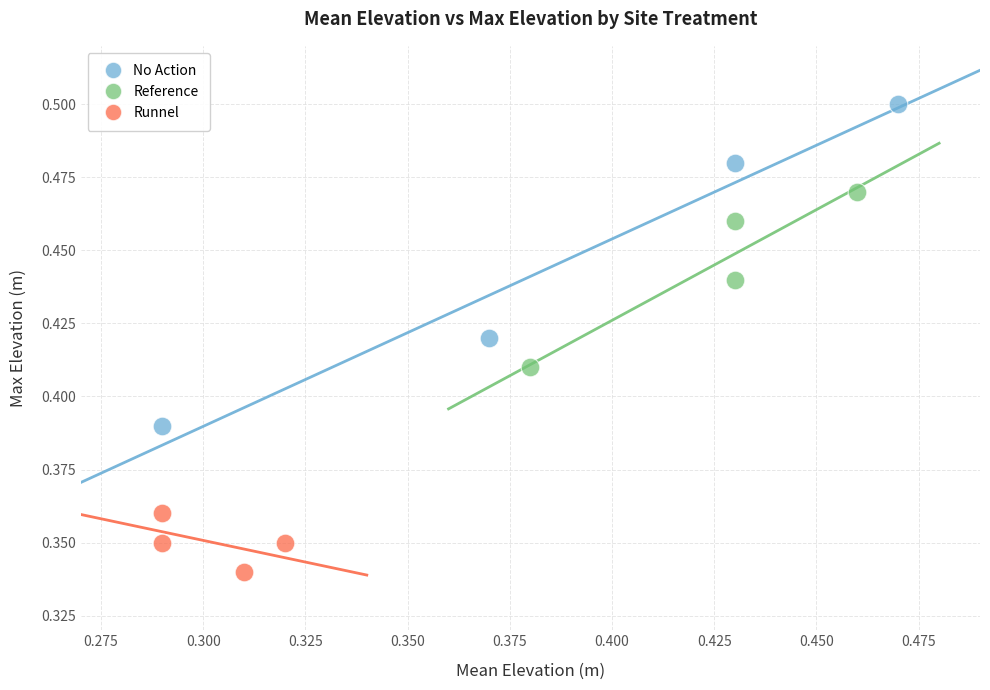

Which series has the widest spread of Y values?

No Action